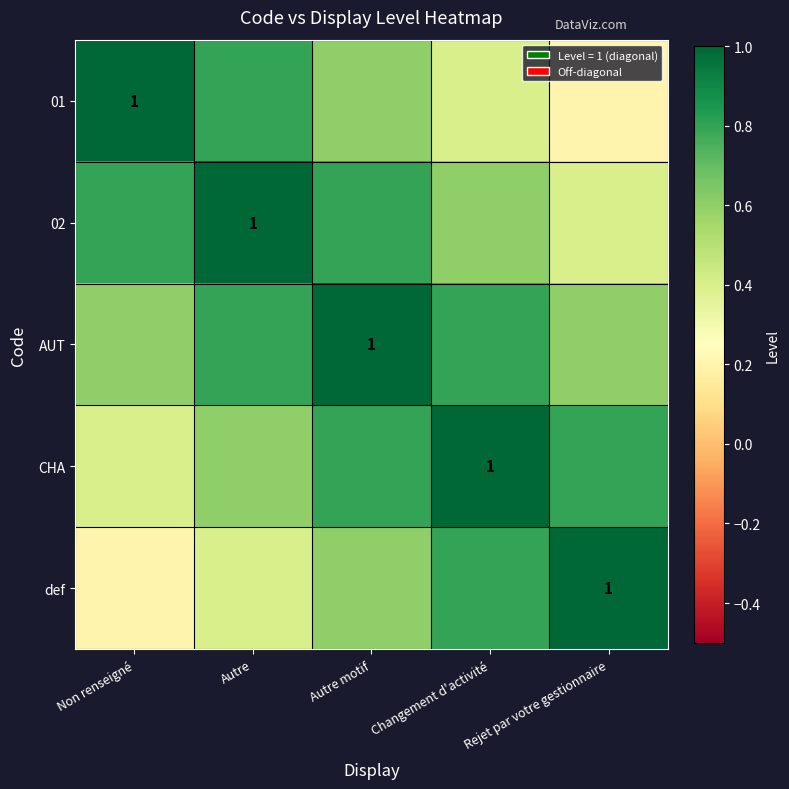

What is the sum of the AUT values at Autre and Changement d'activité?

1.6